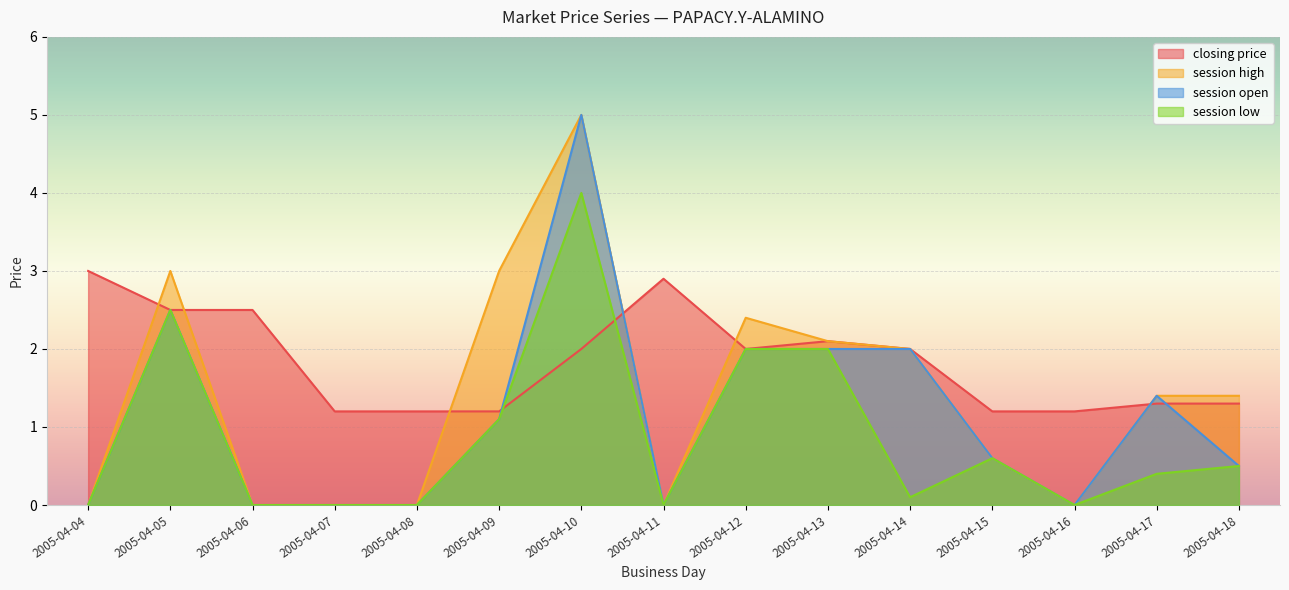

In session high, how many points are higher than both neighbors (excluding endpoints)?

3